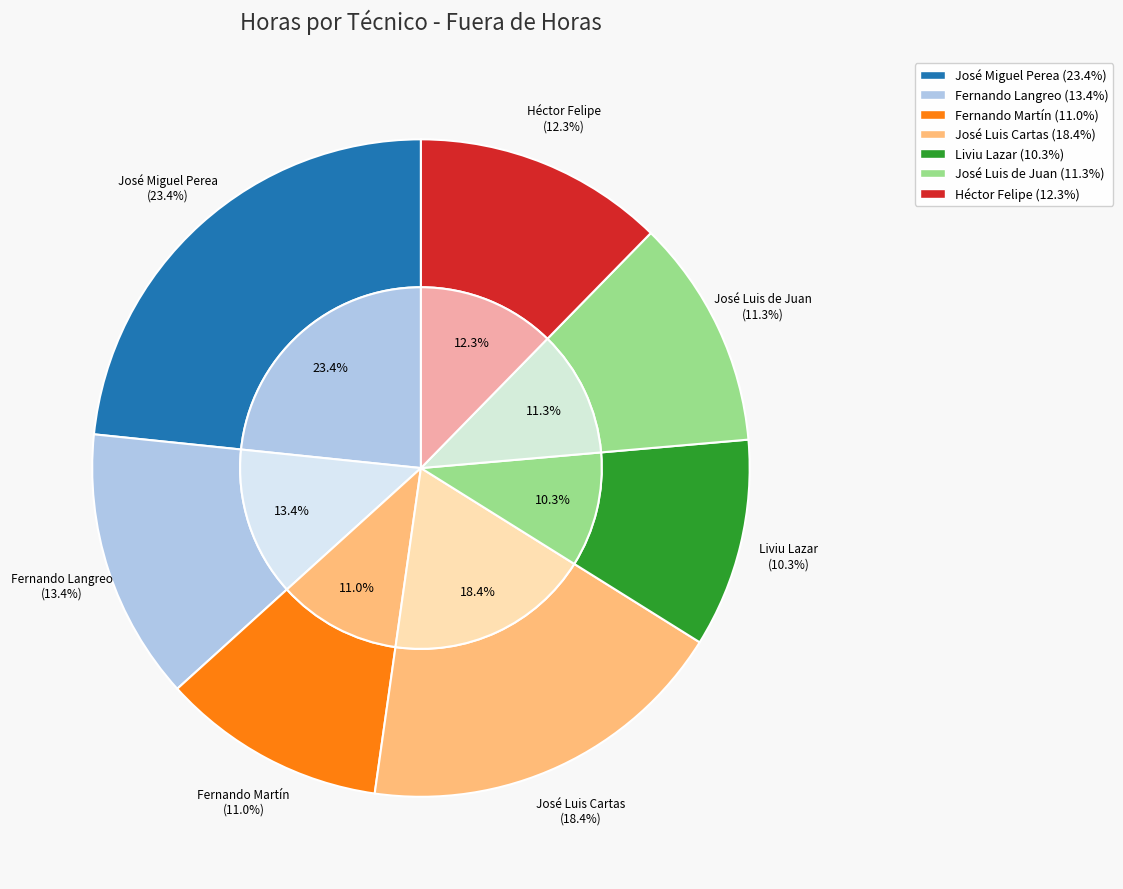

Which slice is the smallest?

Liviu Lazar